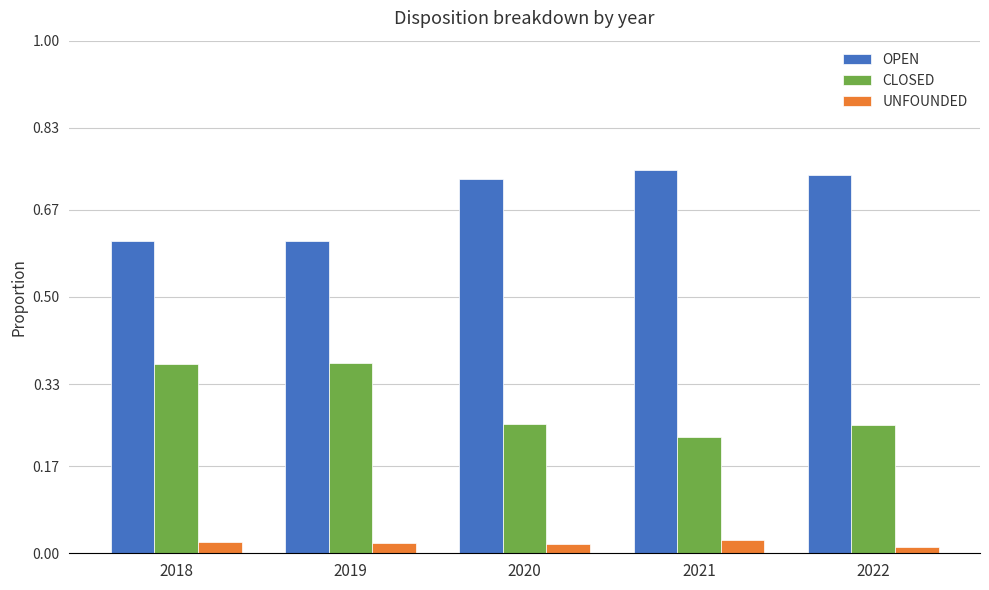

At how many categories does at least one series exceed 0?

5